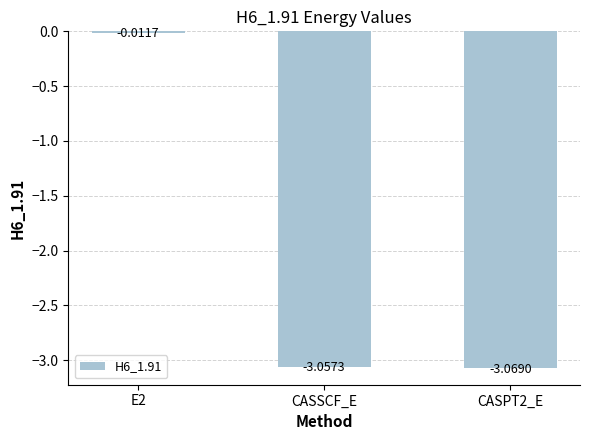

How many data points are above -3?

1